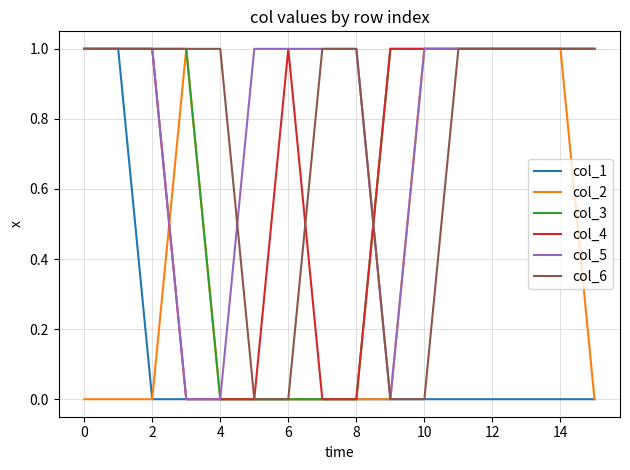

Which series has the largest total across all categories?

col_5